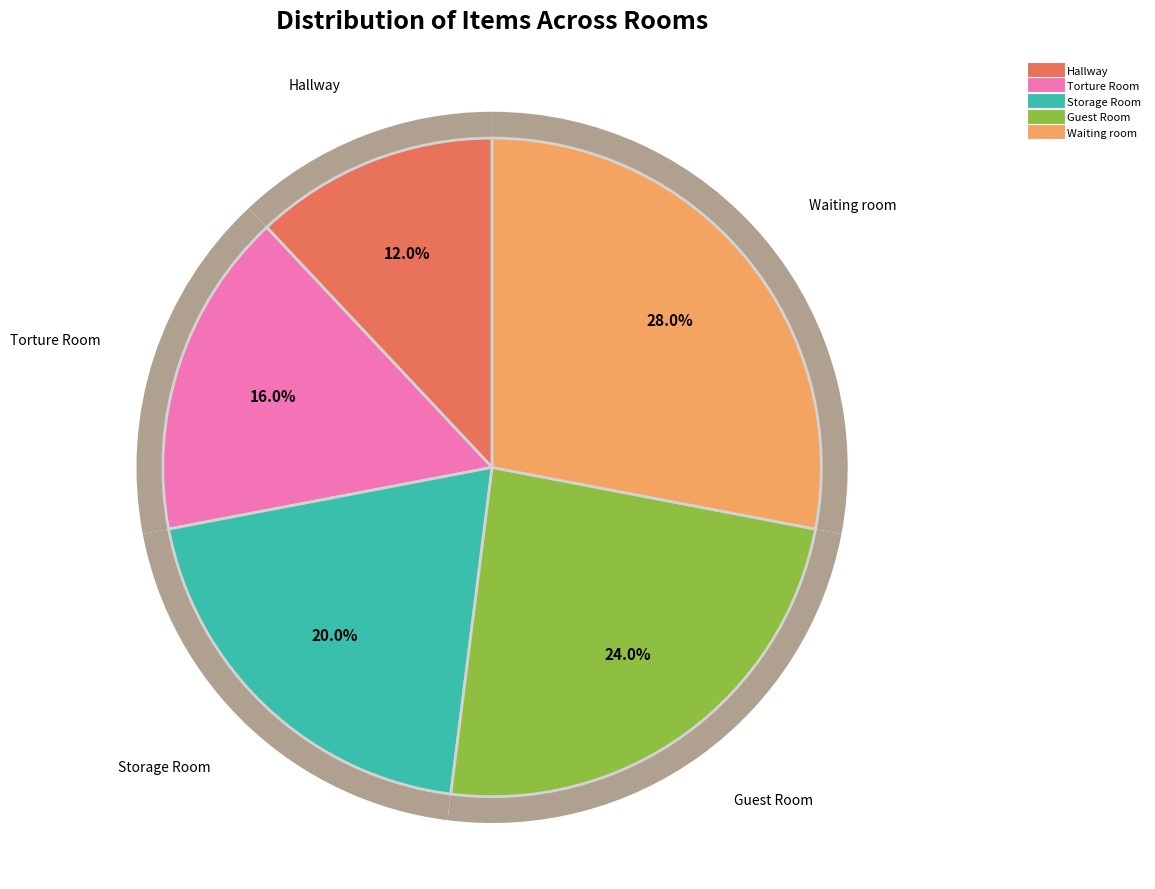

To the nearest percent, what is the difference between the largest and smallest slice percentages?

16%